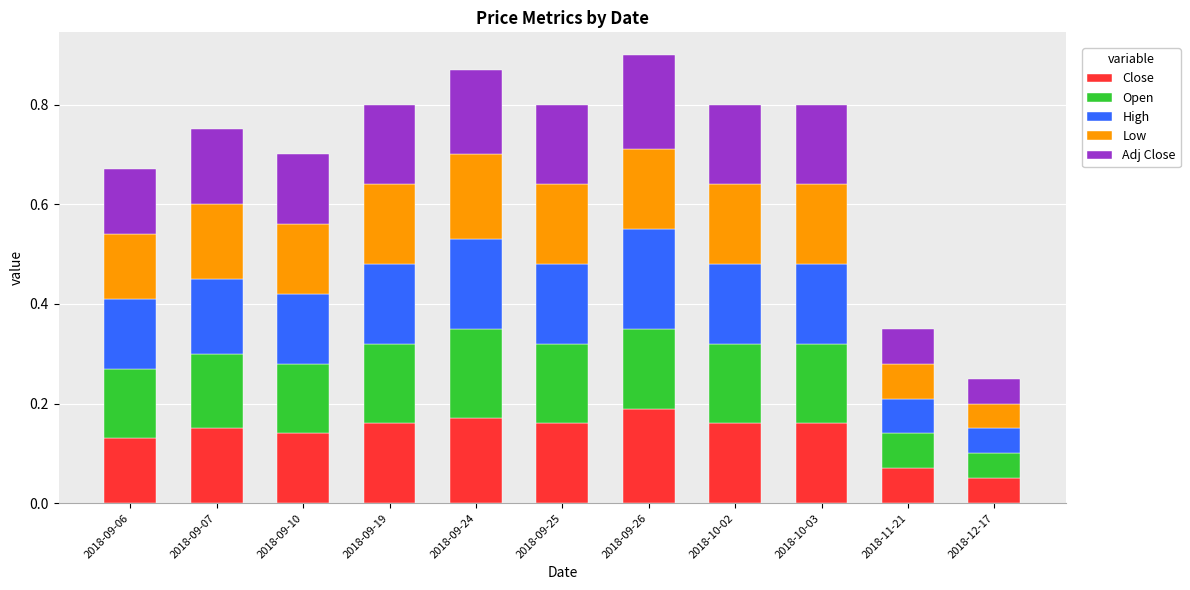

Where is Close nearest to the value 0?

2018-12-17